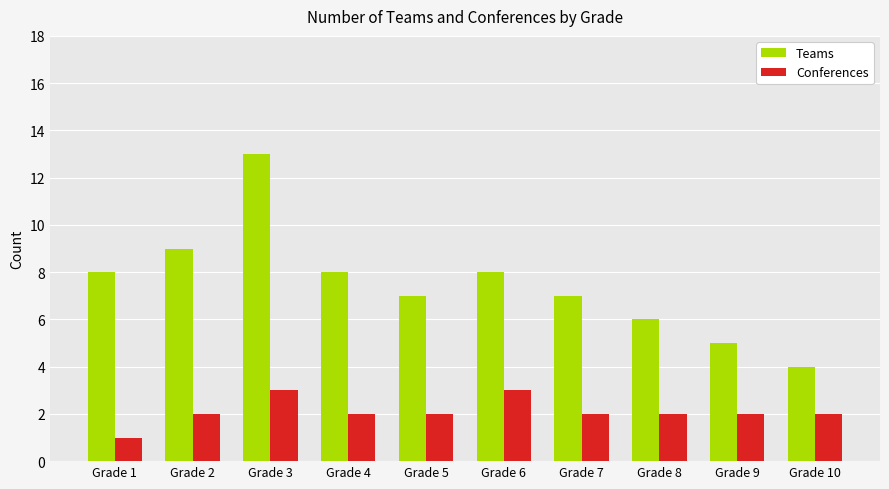

Is it true that Teams equals 1 at Grade 7?

False